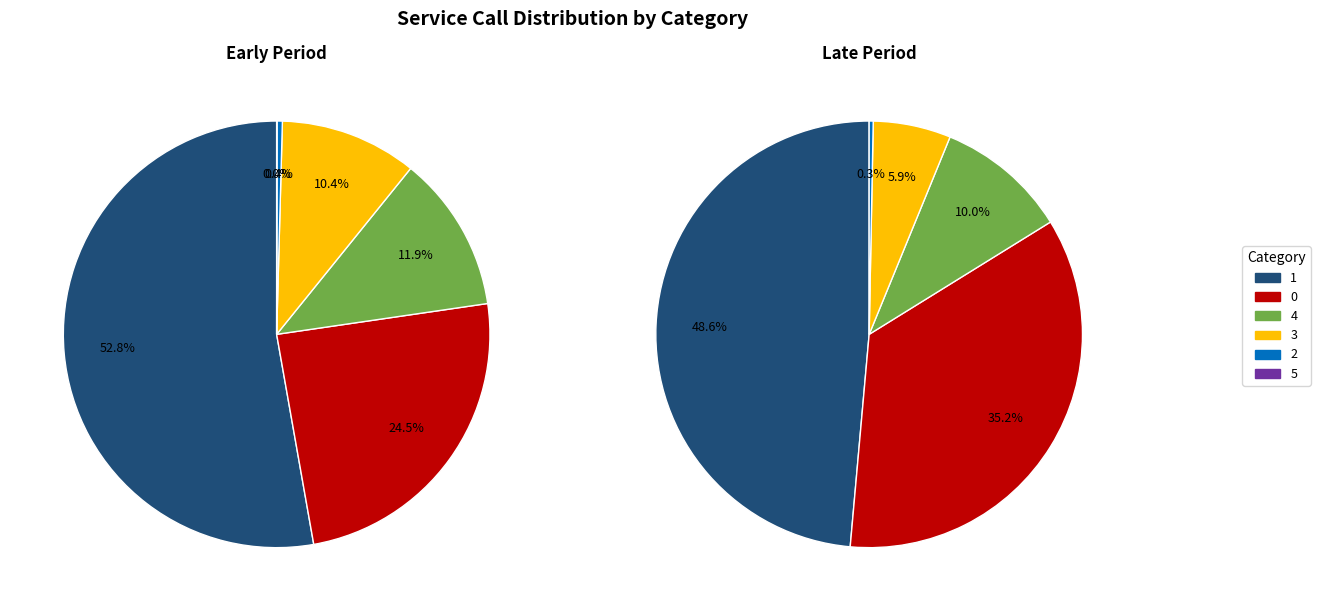

Count the number of slices in the pie.

5